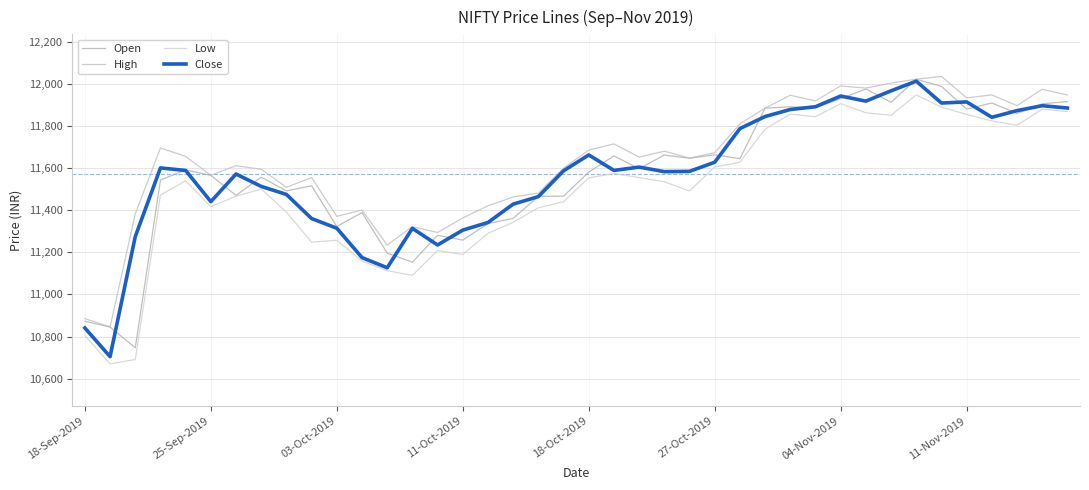

Does the chart display data point markers on the line(s)?

No